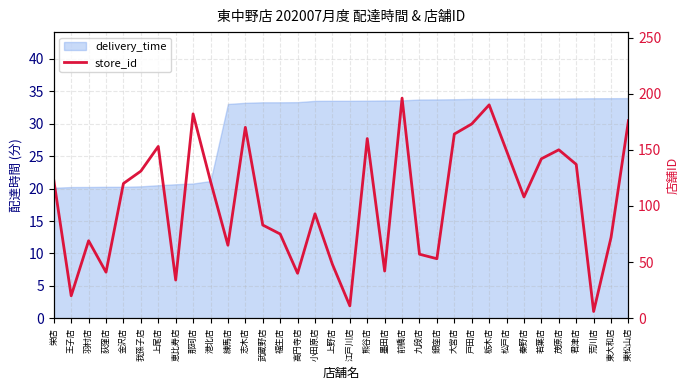

The chart shows a value of 176 at 東松山店. True or false?

True